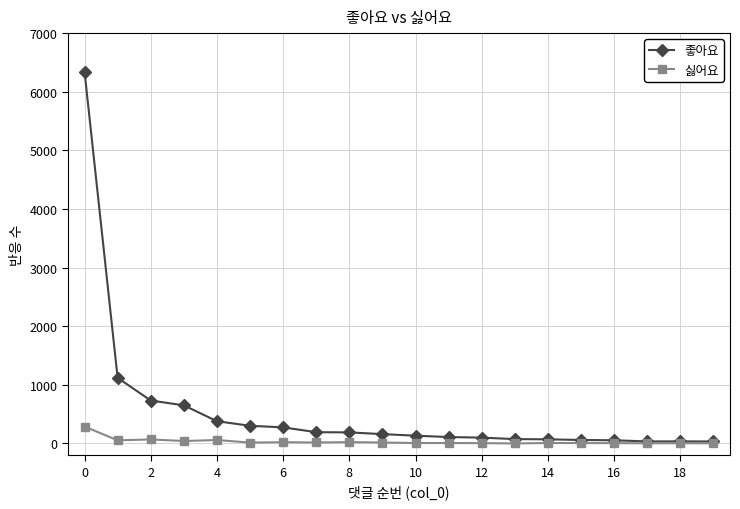

What is the sum of all 싫어요 values?

662